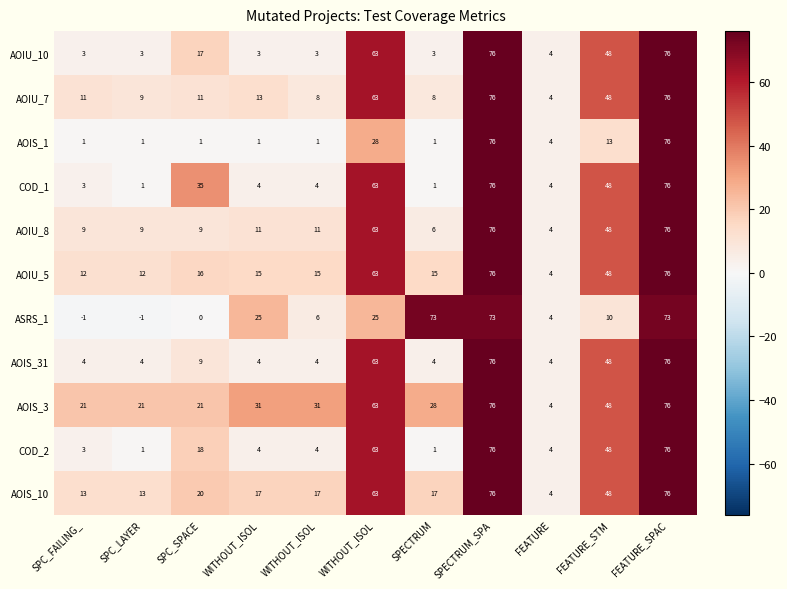

What is the difference between the highest and lowest values at SPC_SPACE?

35